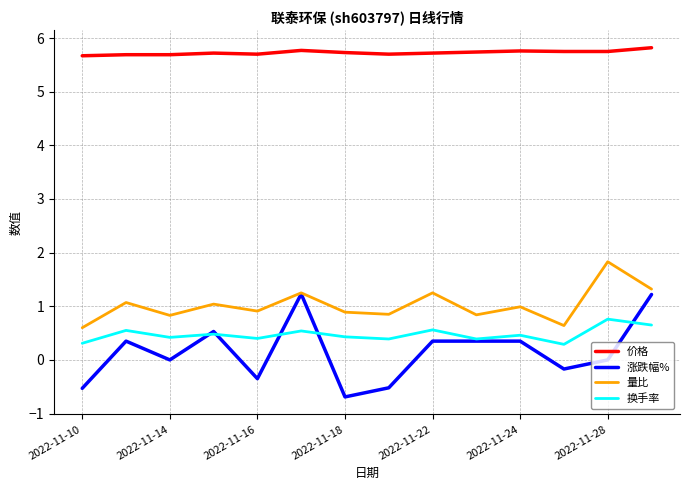

What is the highest value of the 量比 series?

1.8